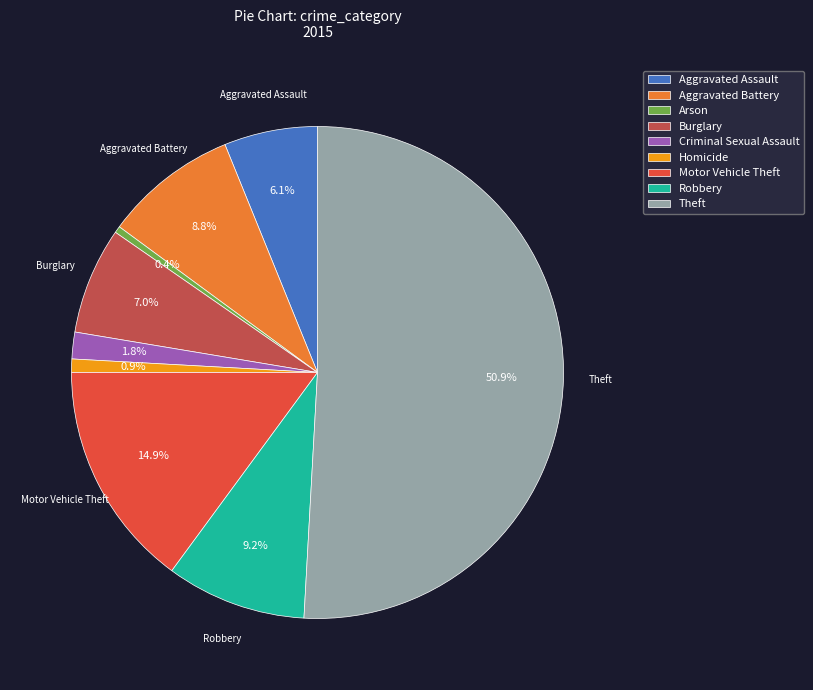

To the nearest percent, what is the combined percentage of Homicide and Aggravated Battery?

10%